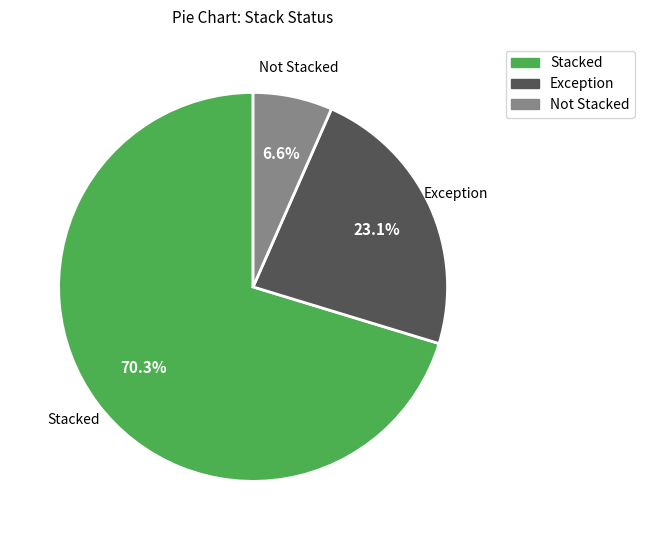

How many slices are in this pie chart?

3